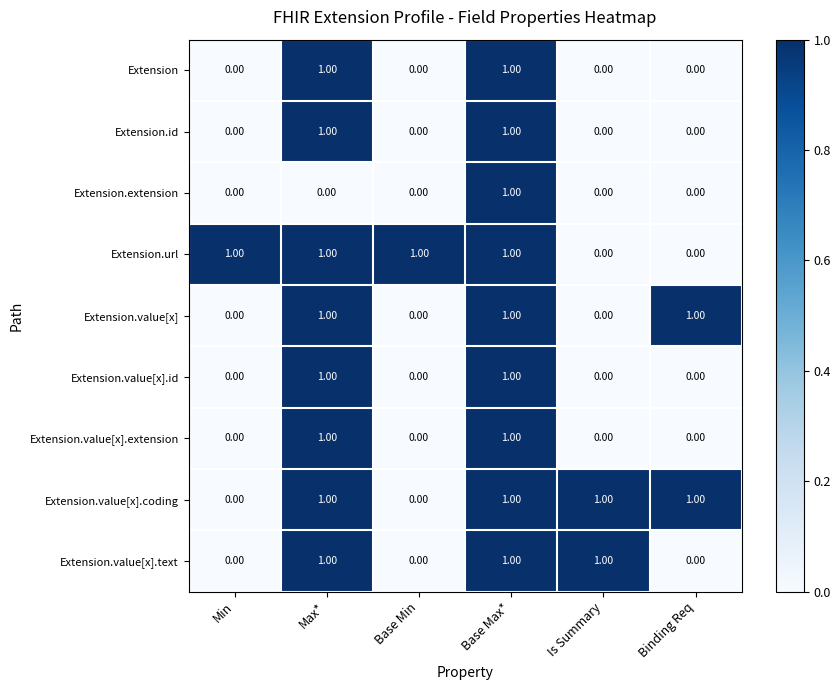

At which category is the sum across all series the highest?

Base Max*